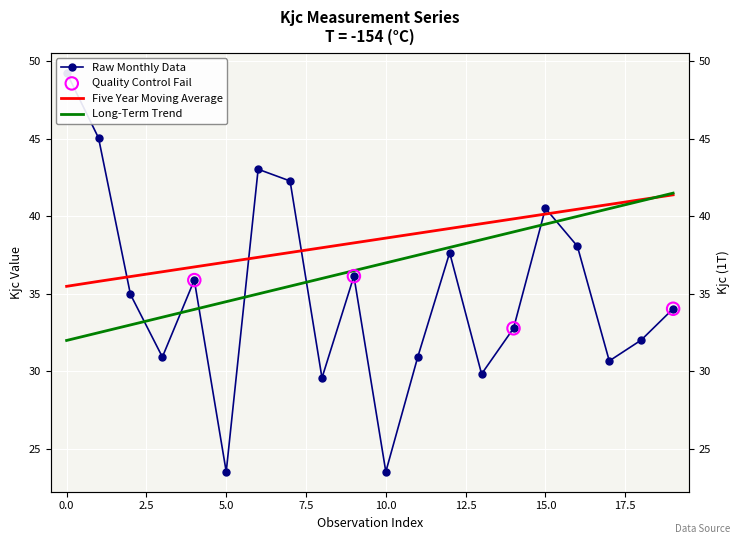

Is the value of Kjc at 7 greater than the value of Moving Average at 2?

Yes